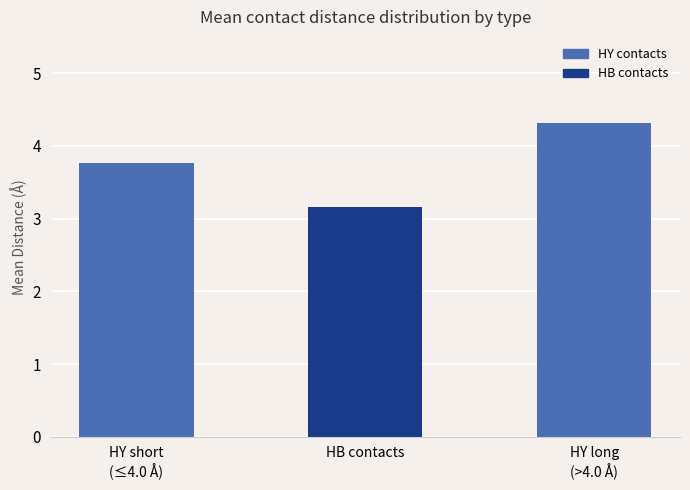

What is the label of the 1st bar from the right?

HY long
(>4.0 Å)